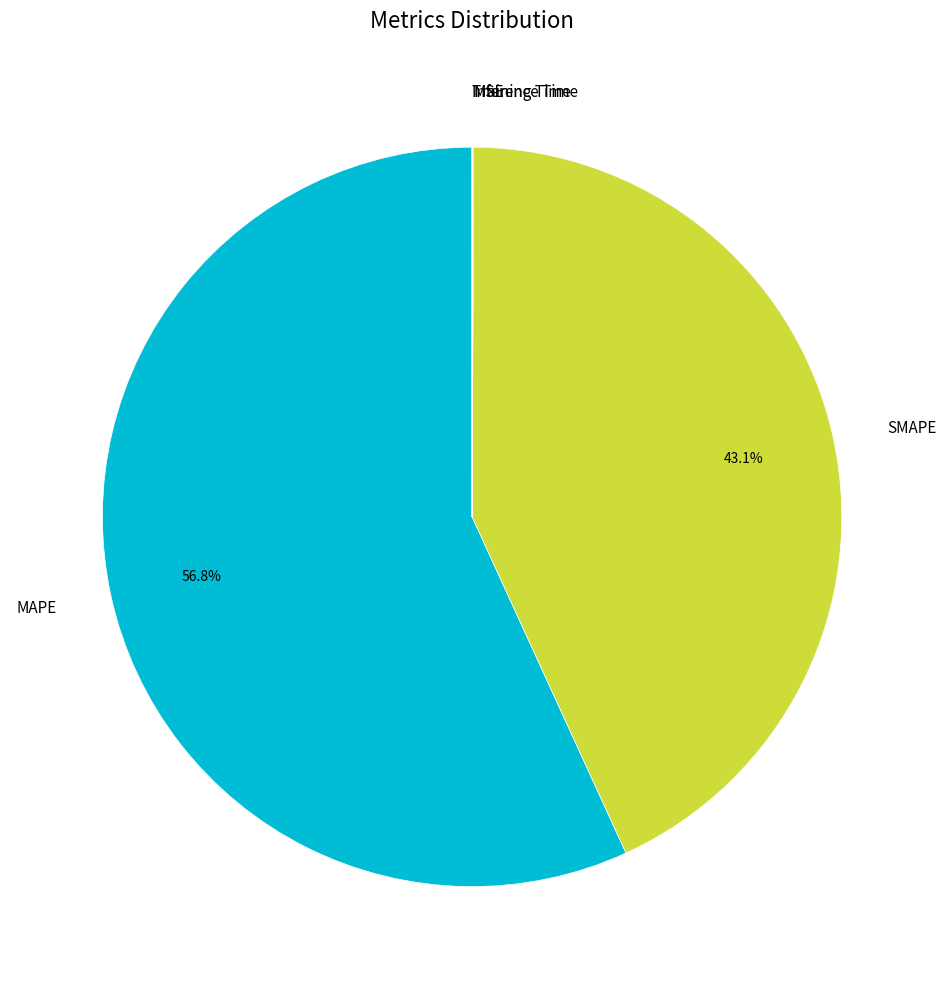

To the nearest percent, what is the average slice percentage?

20%